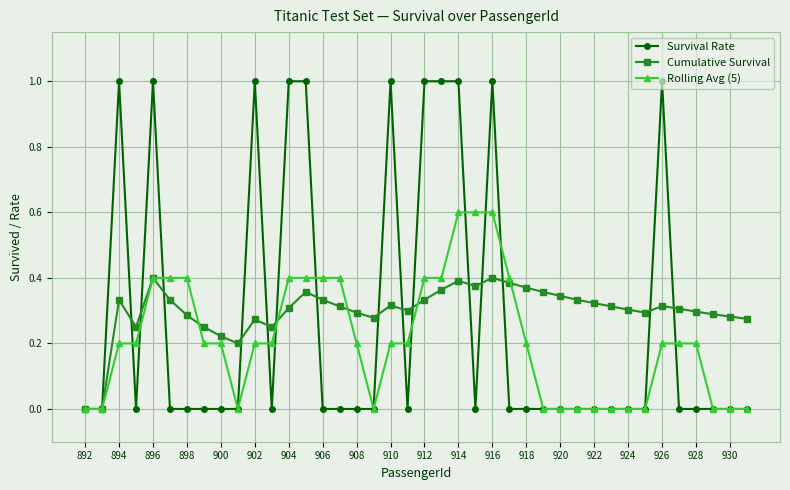

Which series has the largest range (max minus min)?

Survival Rate